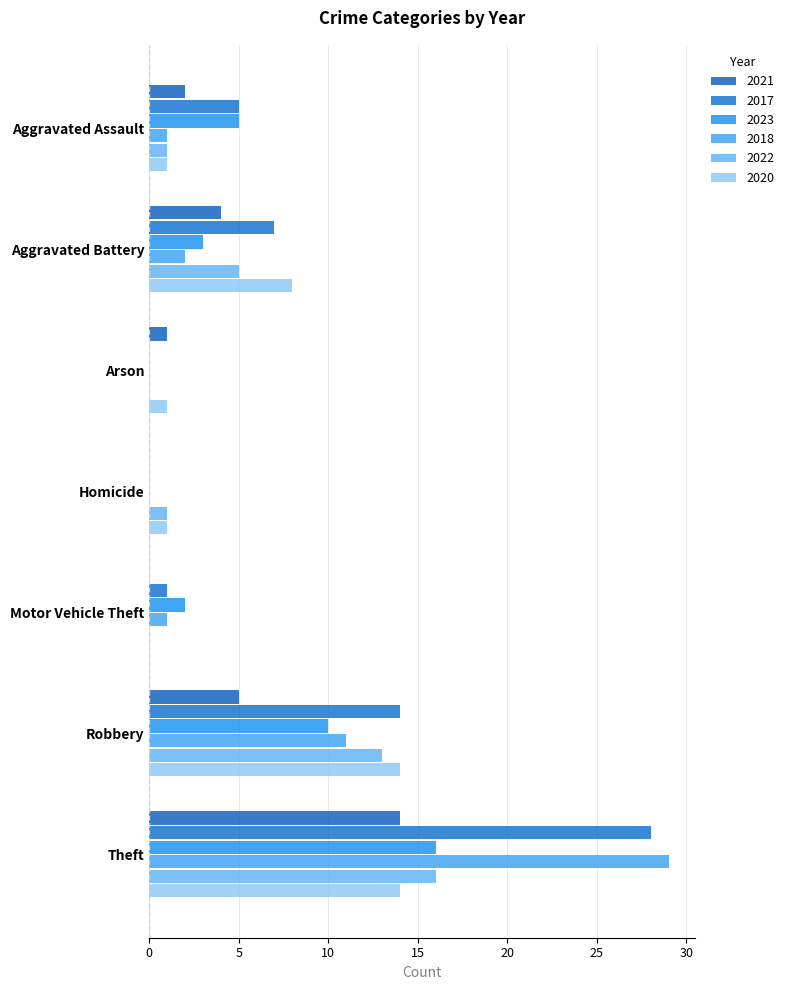

Which series has the widest spread of values?

2018